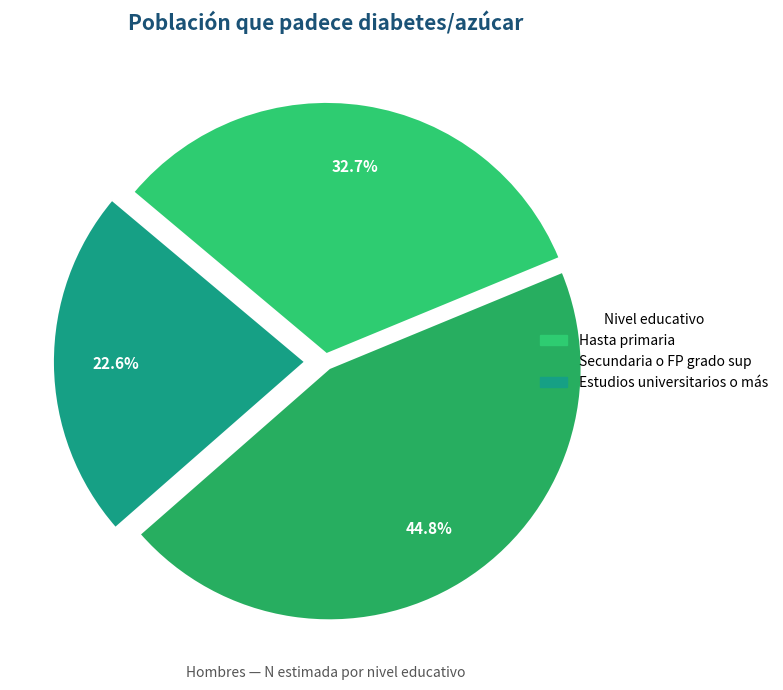

Which category has the biggest portion of the pie?

Secundaria o FP grado sup